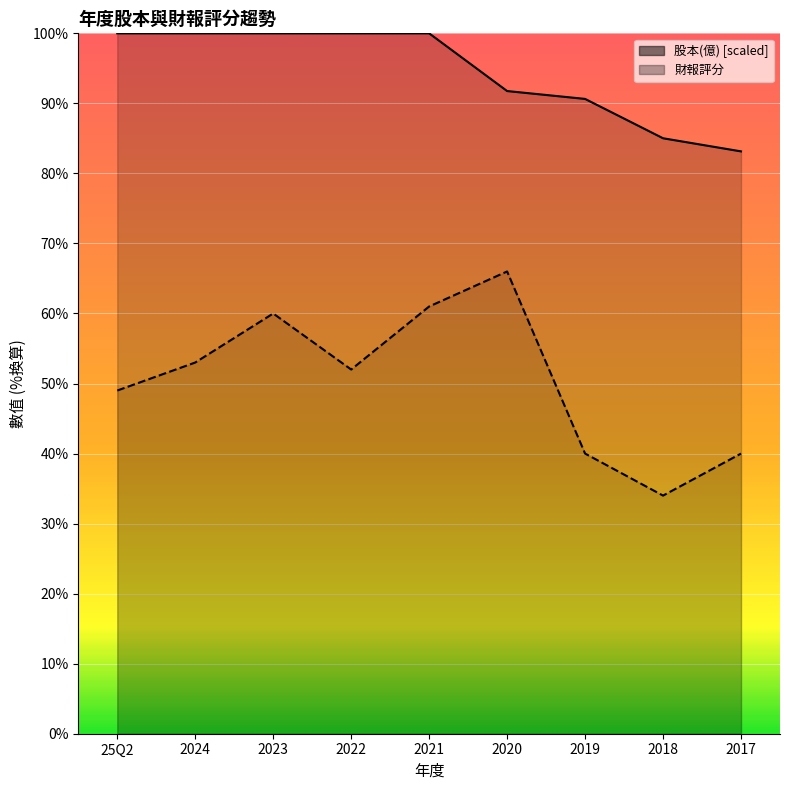

Which series changed the most between 2020 and 2019?

財報評分